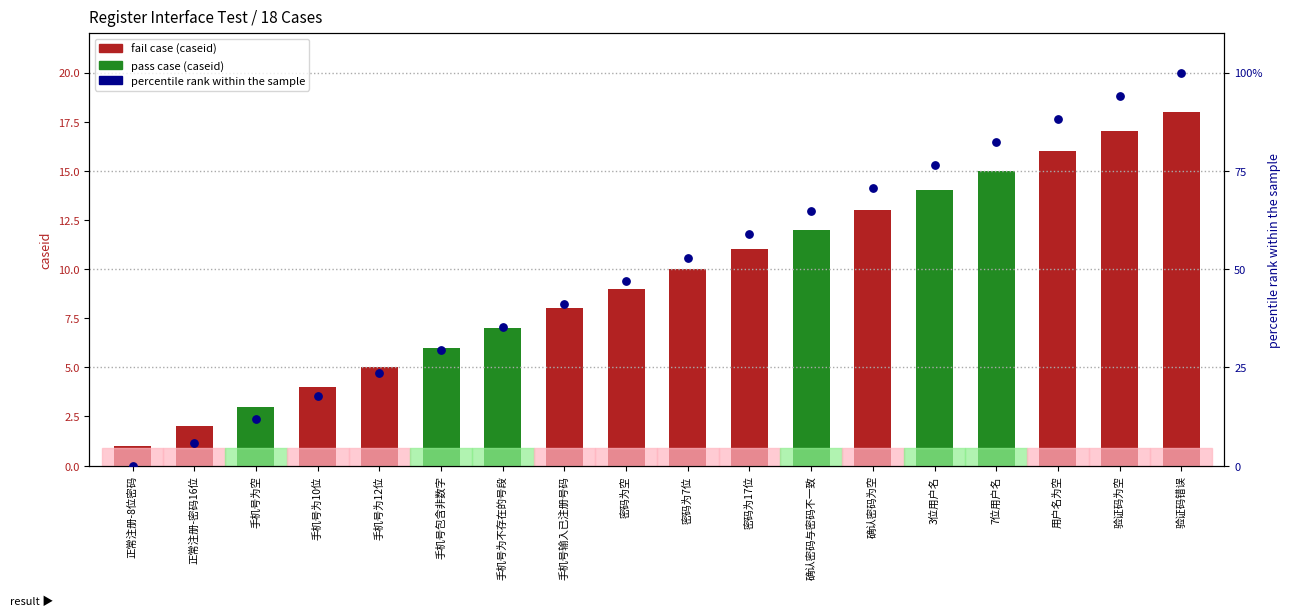

Which series contains the highest Y value?

percentile rank within the sample